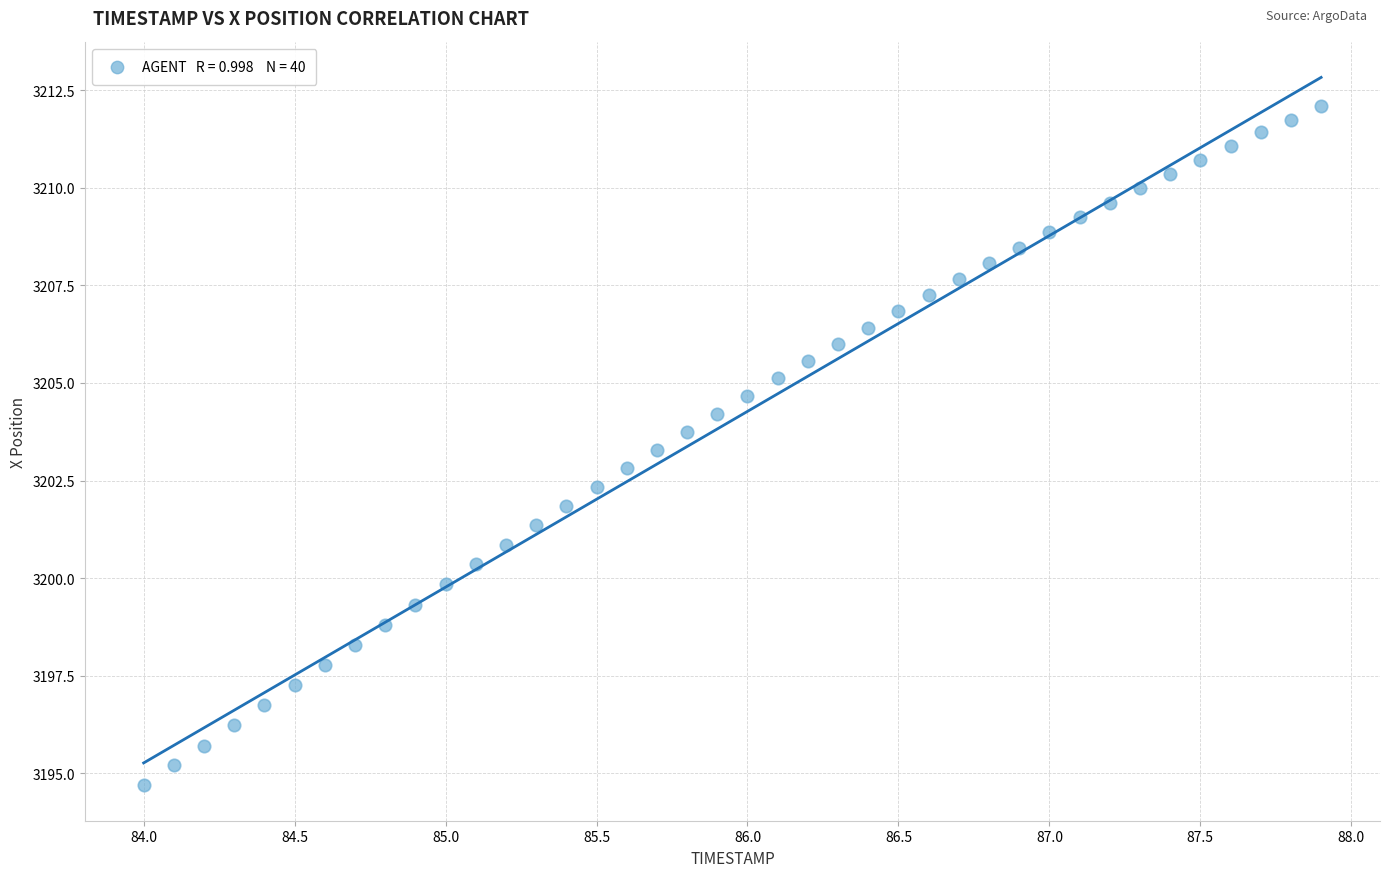

What is the range of X values (max minus min)?

3.9